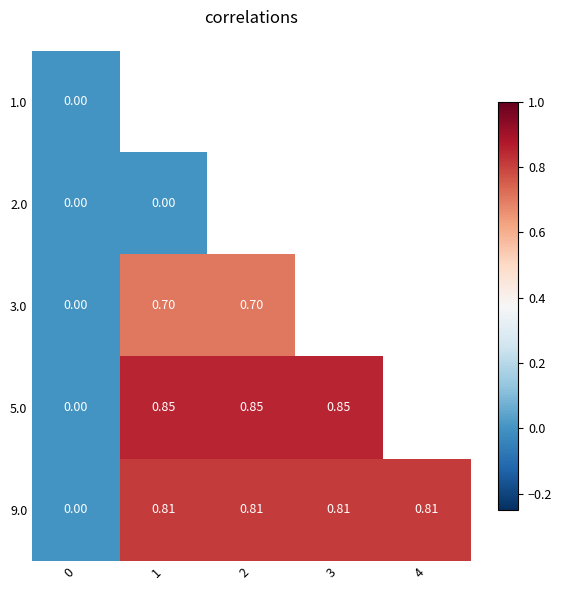

How many values in the 9.0 series exceed 0?

4